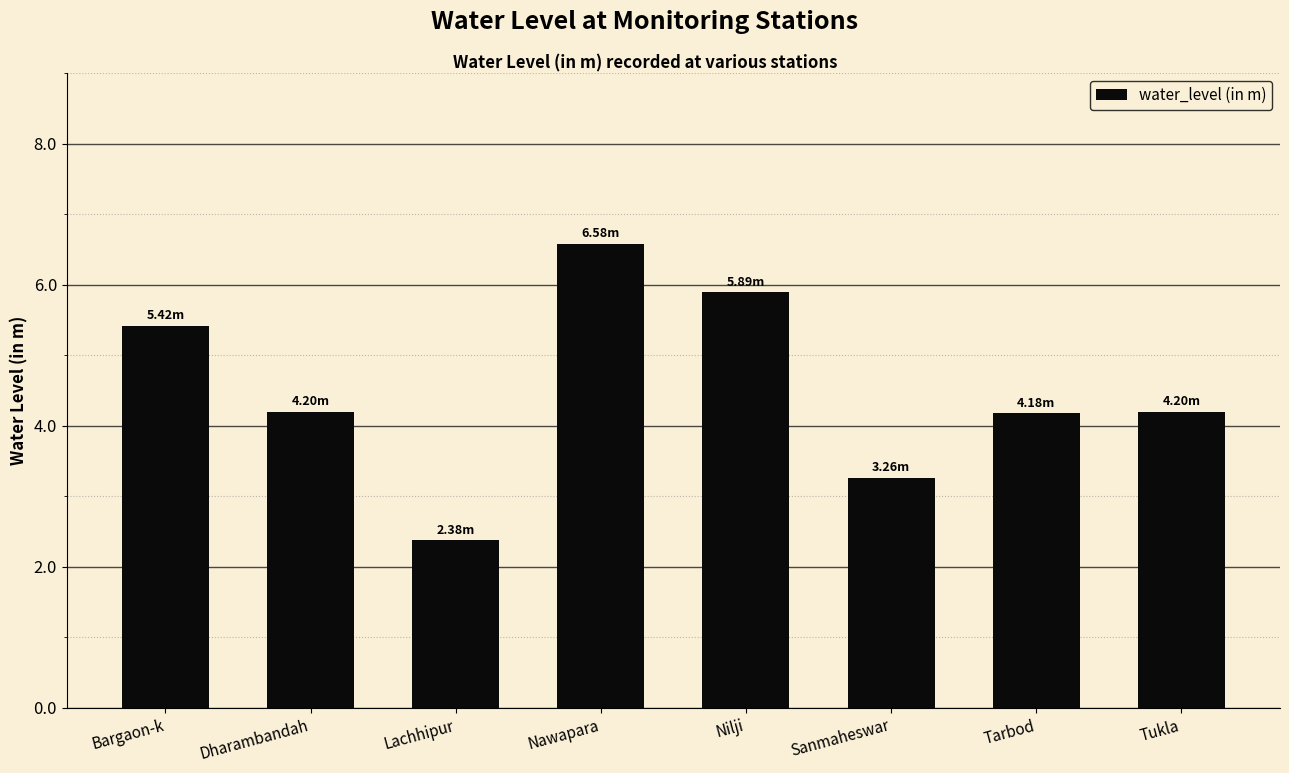

What is the change in value from Dharambandah to Lachhipur?

-1.8